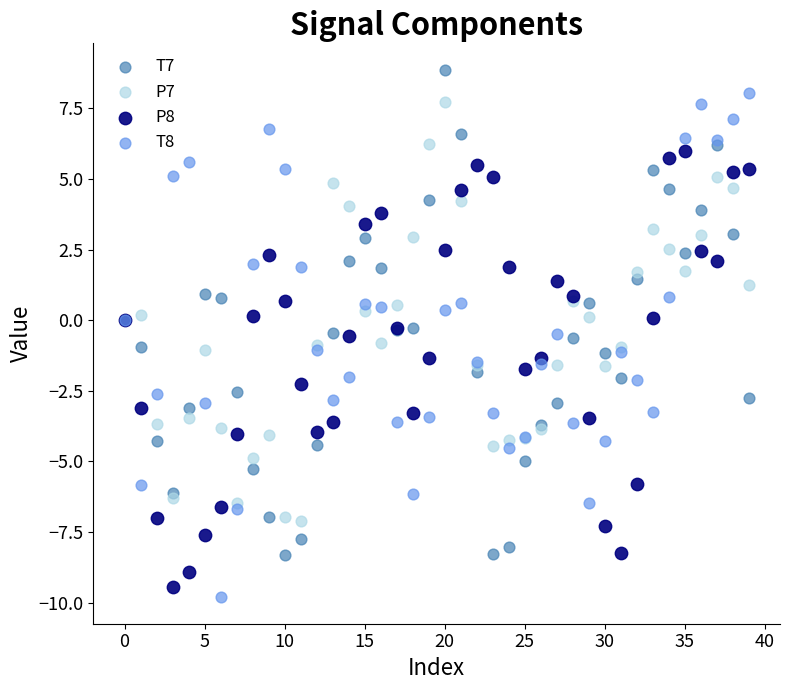

Which series contains the lowest Y value?

T8